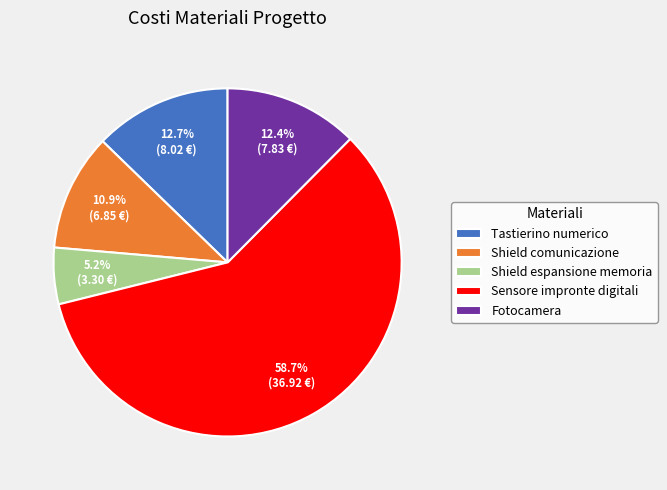

What is the ratio of the value at Fotocamera to the value at Tastierino numerico?

1.0